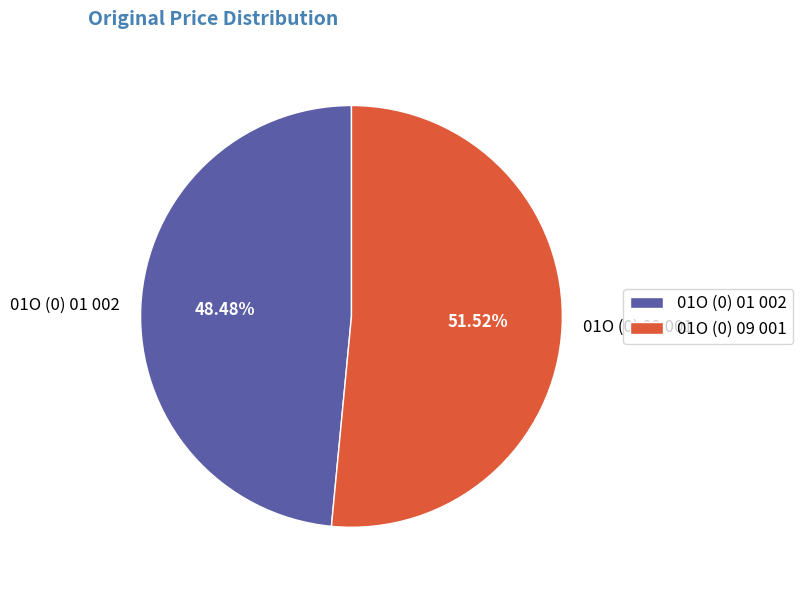

Count the number of slices in the pie.

2